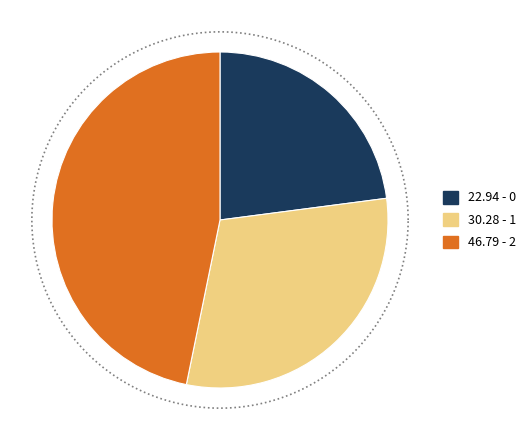

Which slice is the largest?

2